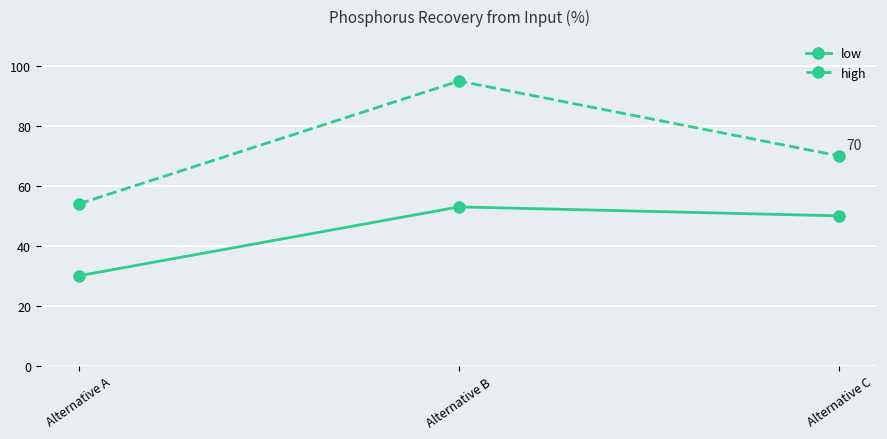

Which series has the widest spread of values?

high